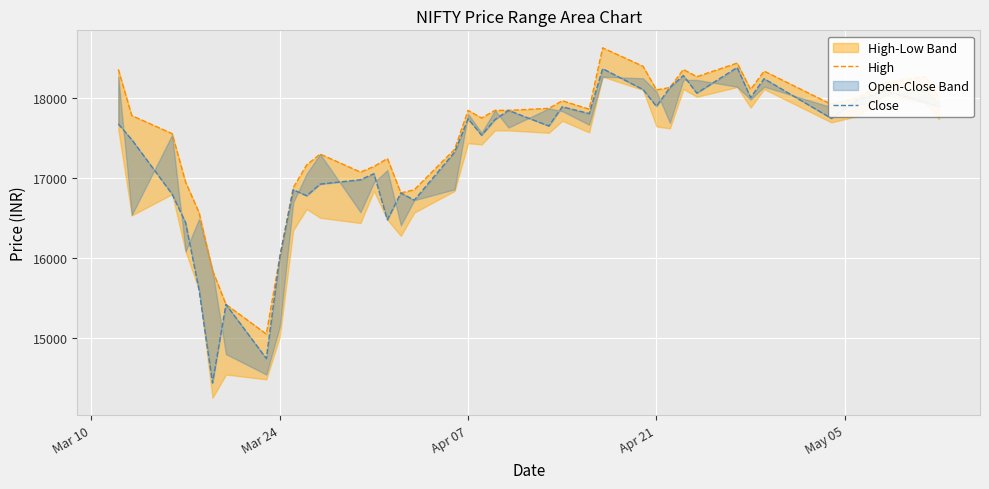

Rank the series by their maximum value, from highest to lowest.

High, Close